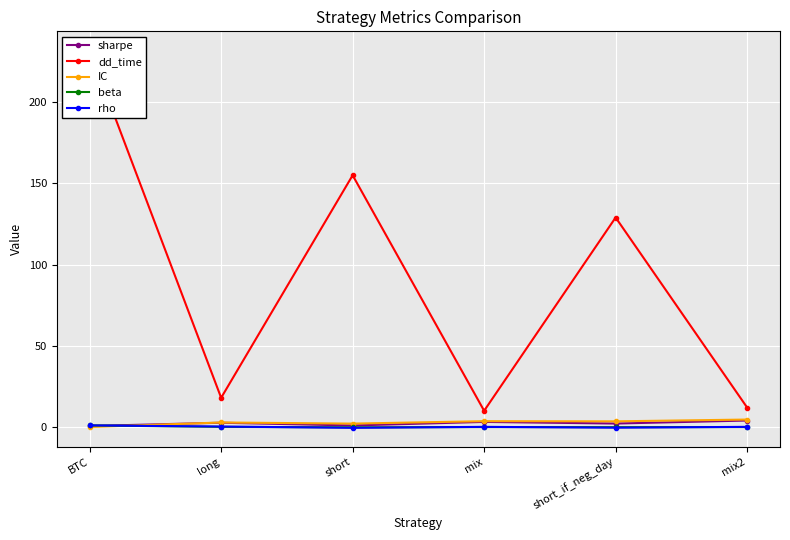

True or false: rho has a value of 0.1 at mix.

True